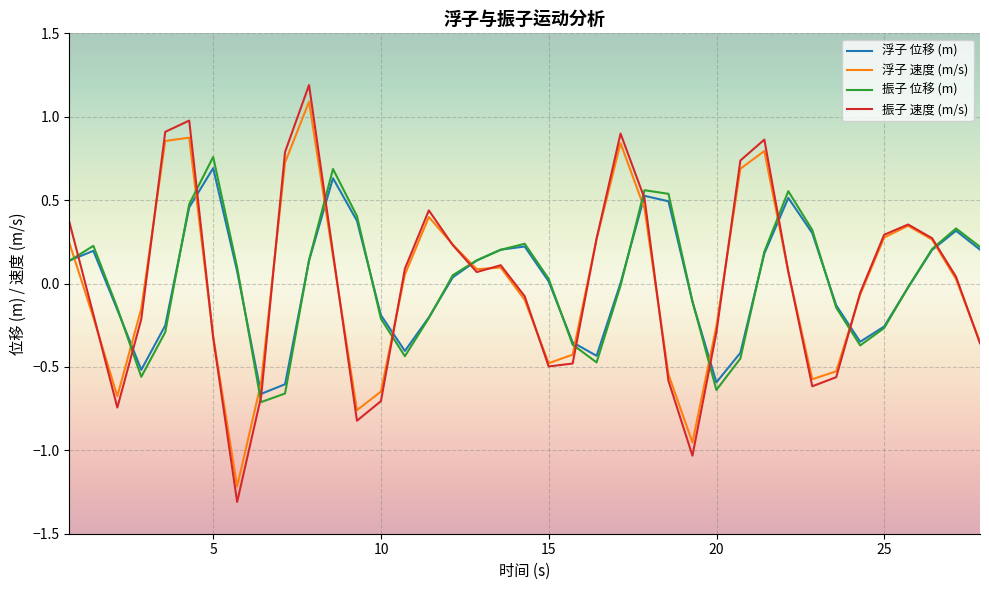

What is the highest value of the 浮子 速度 (m/s) series?

1.1